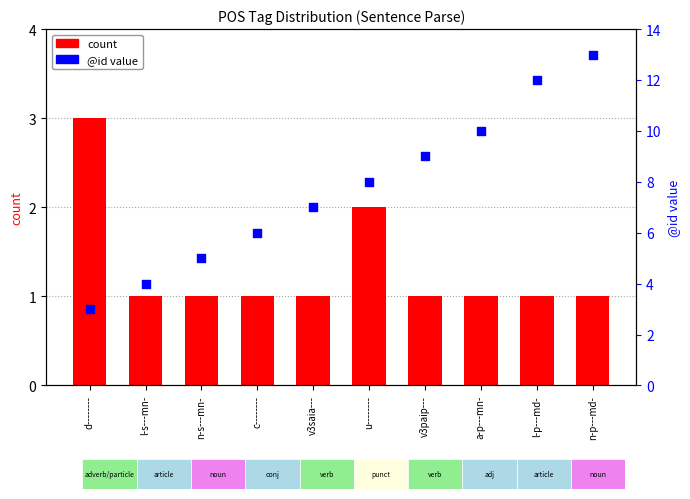

At which category is the sum across all series the highest?

n-p---md-